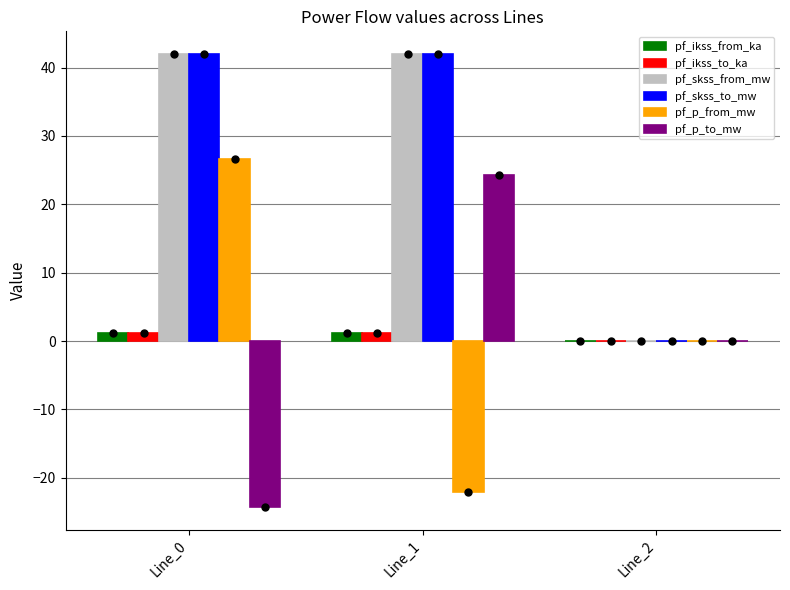

The value of pf_p_from_mw at Line_1 is -22.0. True or false?

True